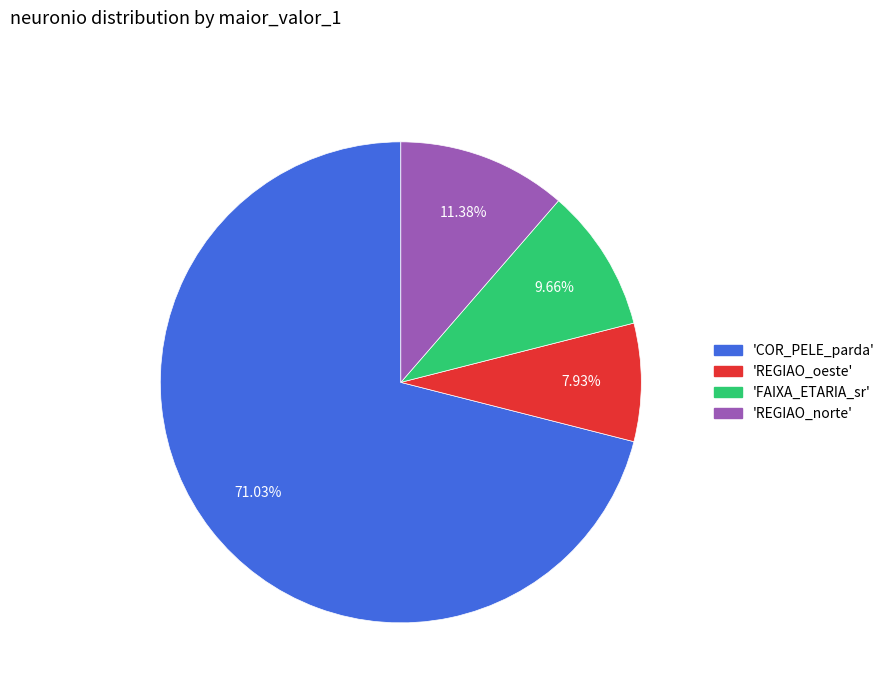

Does any single category account for the majority?

Yes